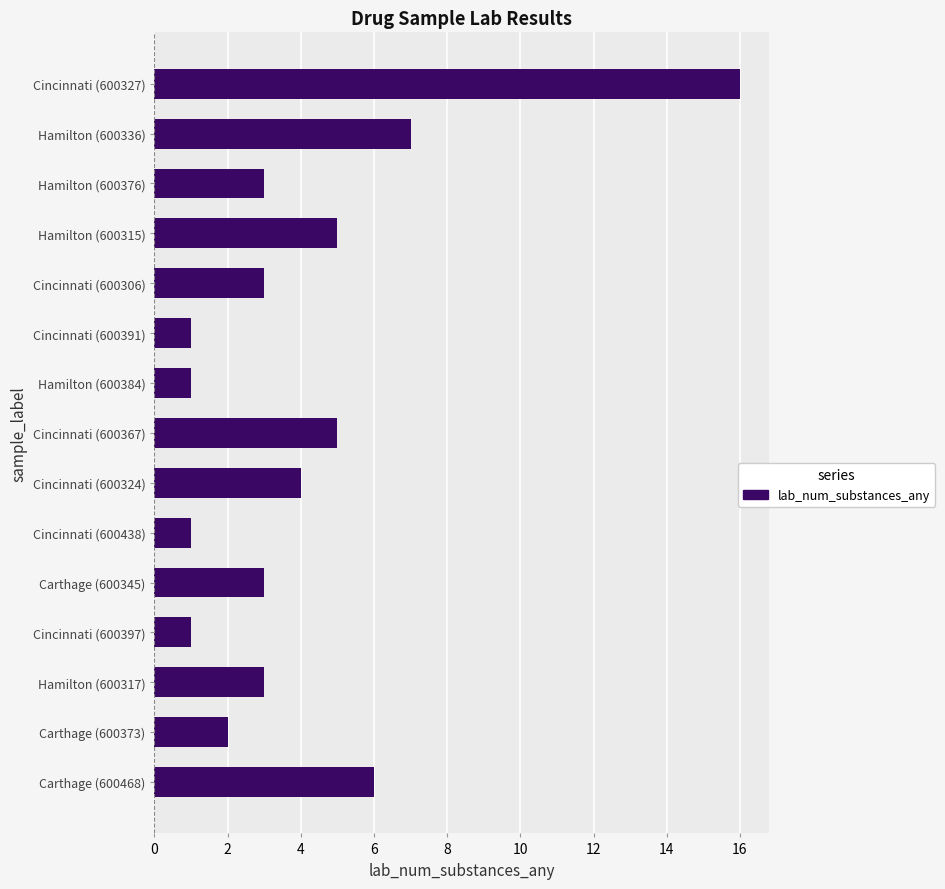

Reading bottom to top, transcribe all the data shown in this chart.

Carthage (600468)=6	Carthage (600373)=2	Hamilton (600317)=3	Cincinnati (600397)=1	Carthage (600345)=3	Cincinnati (600438)=1	Cincinnati (600324)=4	Cincinnati (600367)=5	Hamilton (600384)=1	Cincinnati (600391)=1	Cincinnati (600306)=3	Hamilton (600315)=5	Hamilton (600376)=3	Hamilton (600336)=7	Cincinnati (600327)=16